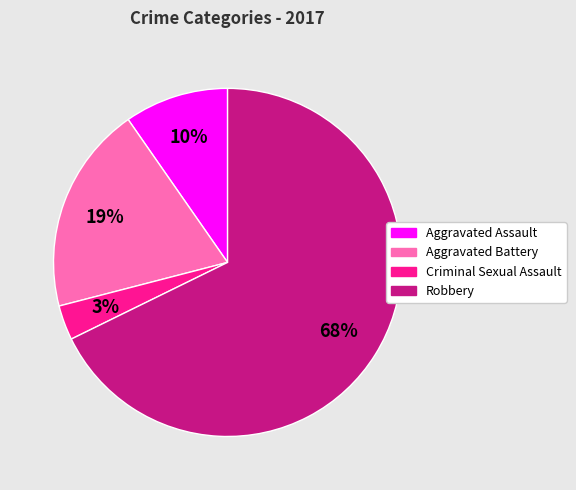

Do Aggravated Assault and Criminal Sexual Assault together represent more than half of the pie?

No